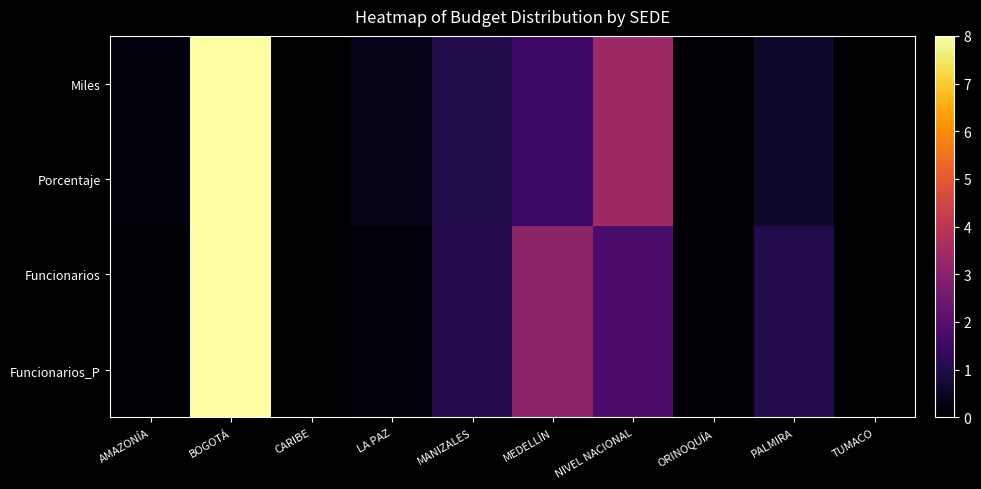

List the series in order of their peak value, highest first.

Miles, Porcentaje, Funcionarios, Funcionarios_P